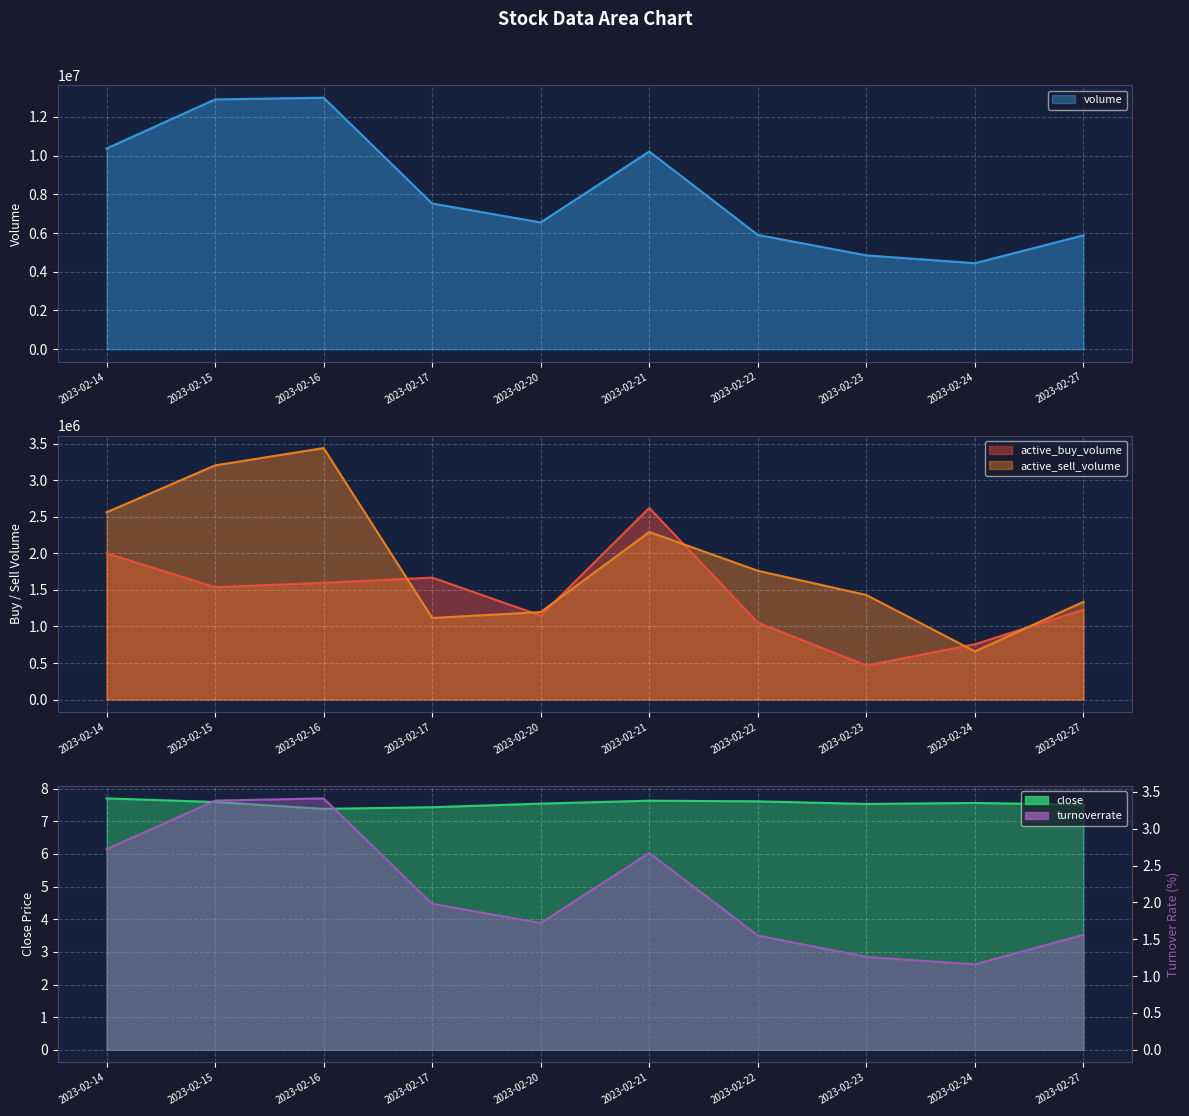

What are all the series names shown in the legend?

active_buy_volume, active_sell_volume, close, turnoverrate, volume